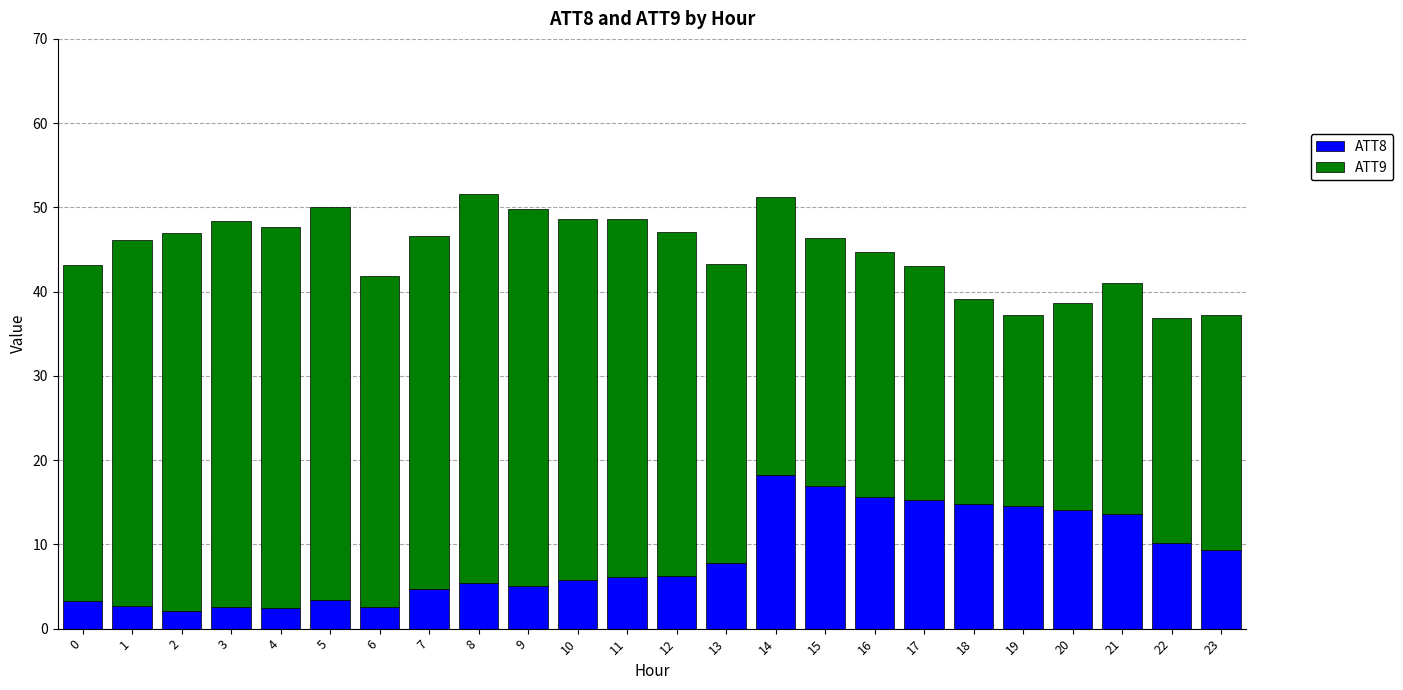

What is the difference between the maximum and second lowest values in the ATT8 series?

15.8